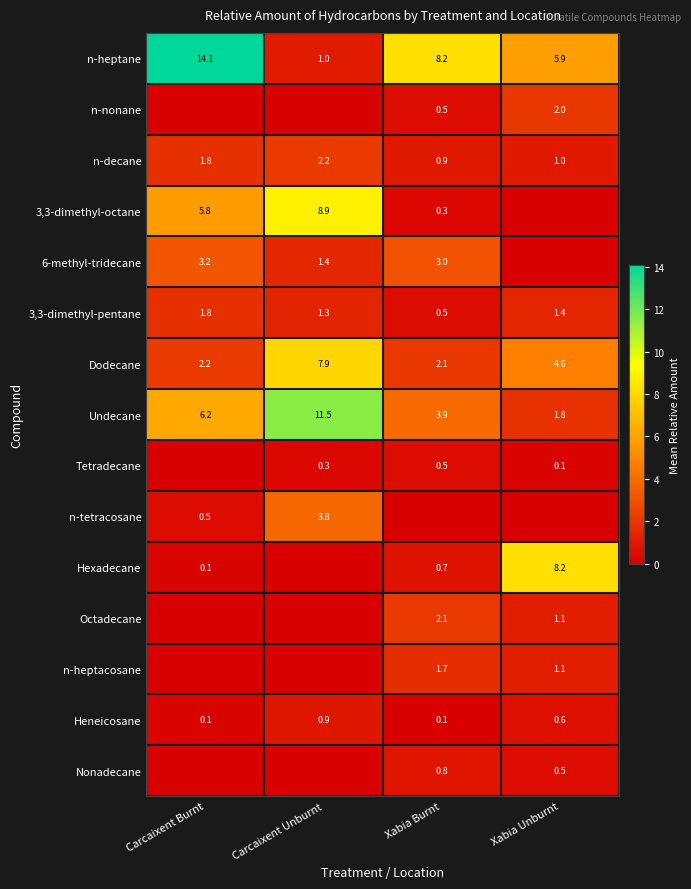

Where is n-decane nearest to the value 1?

Xabia Unburnt